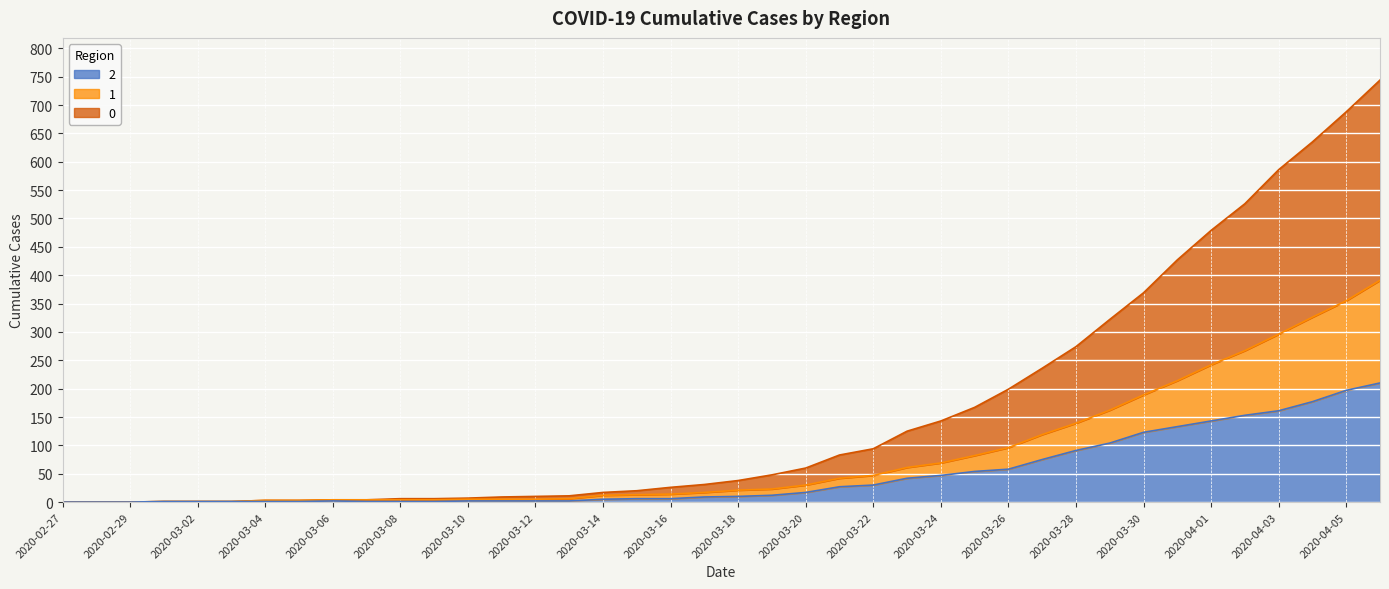

True or false: 2 and 0 cross at least once.

False